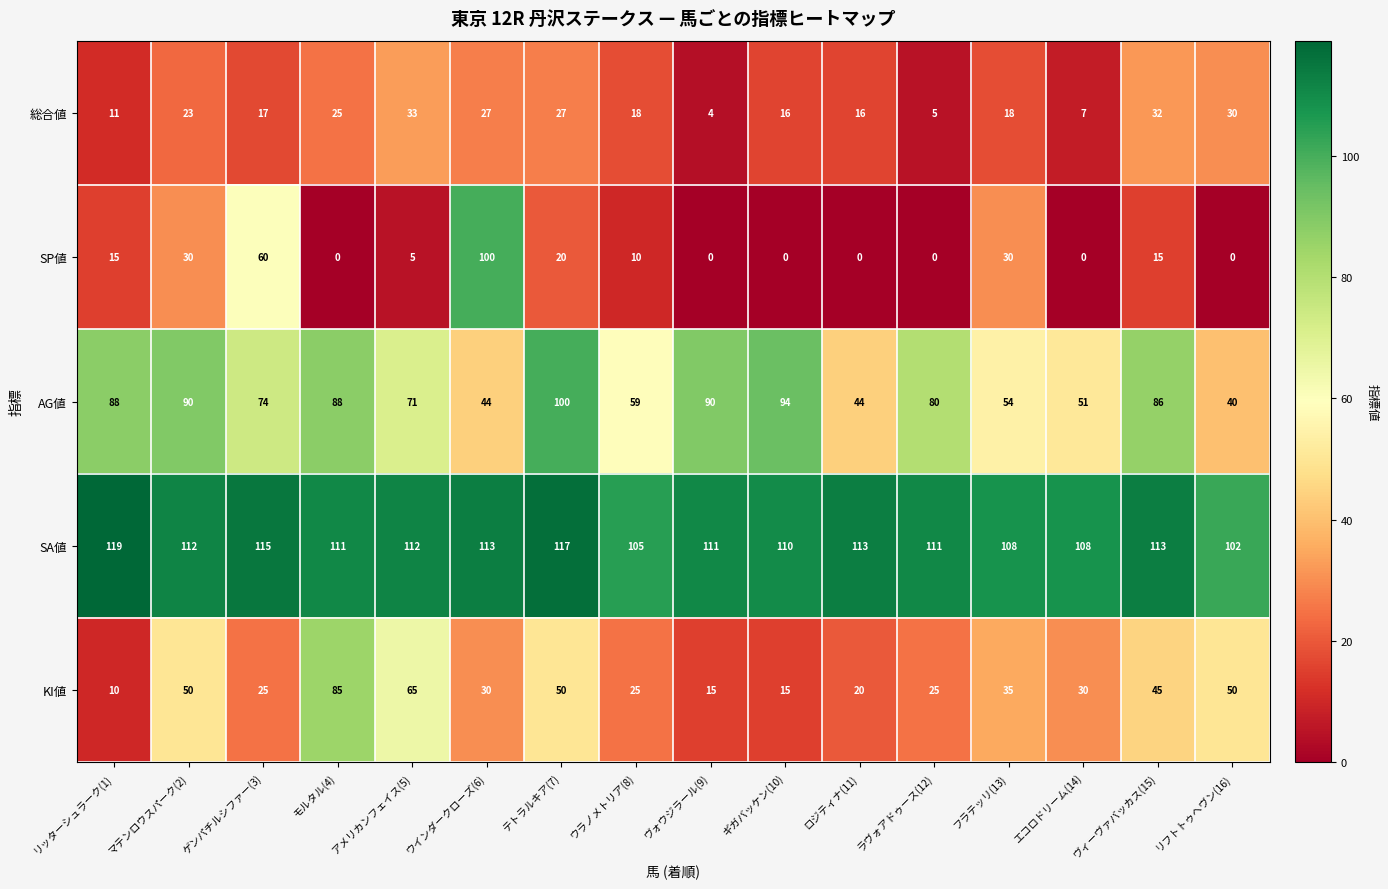

The 総合値 series shows 16 at ロジティナ(11). True or false?

True